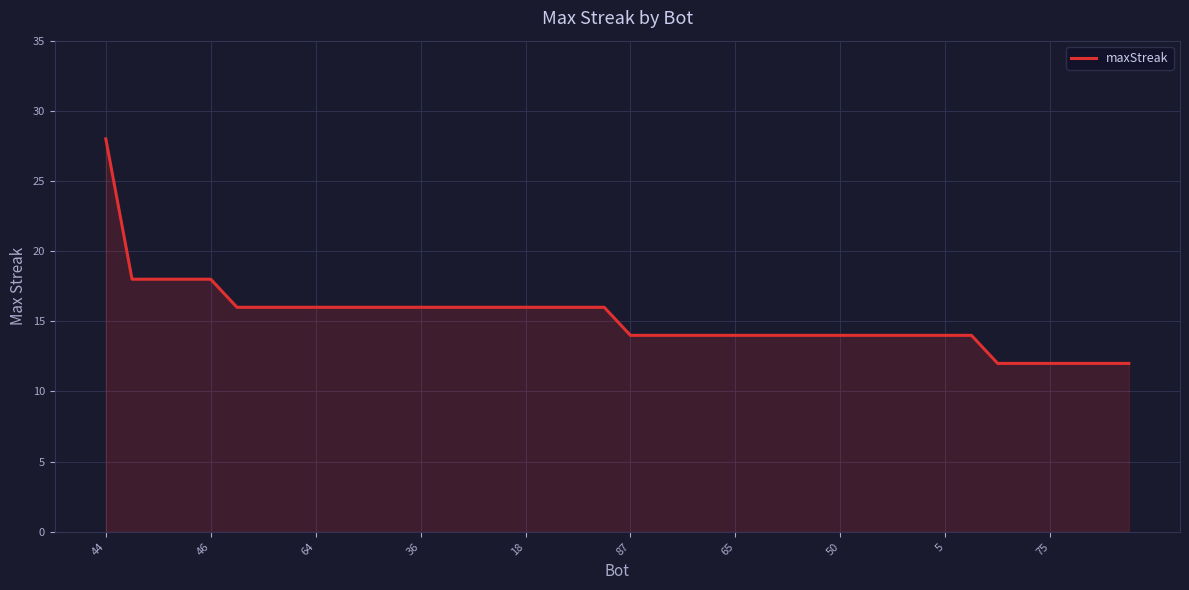

What is the minimum value shown in the chart?

12